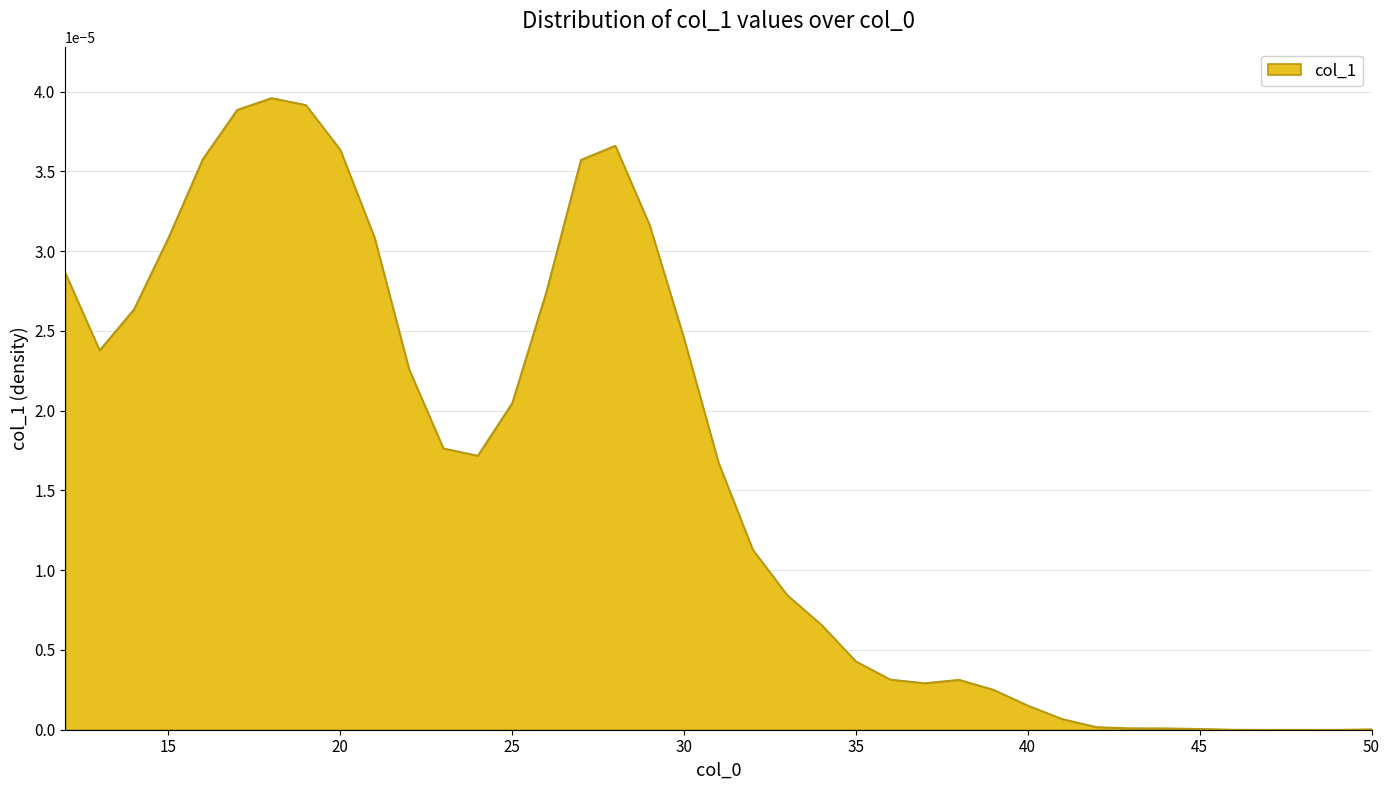

Count the number of data series in this chart.

1